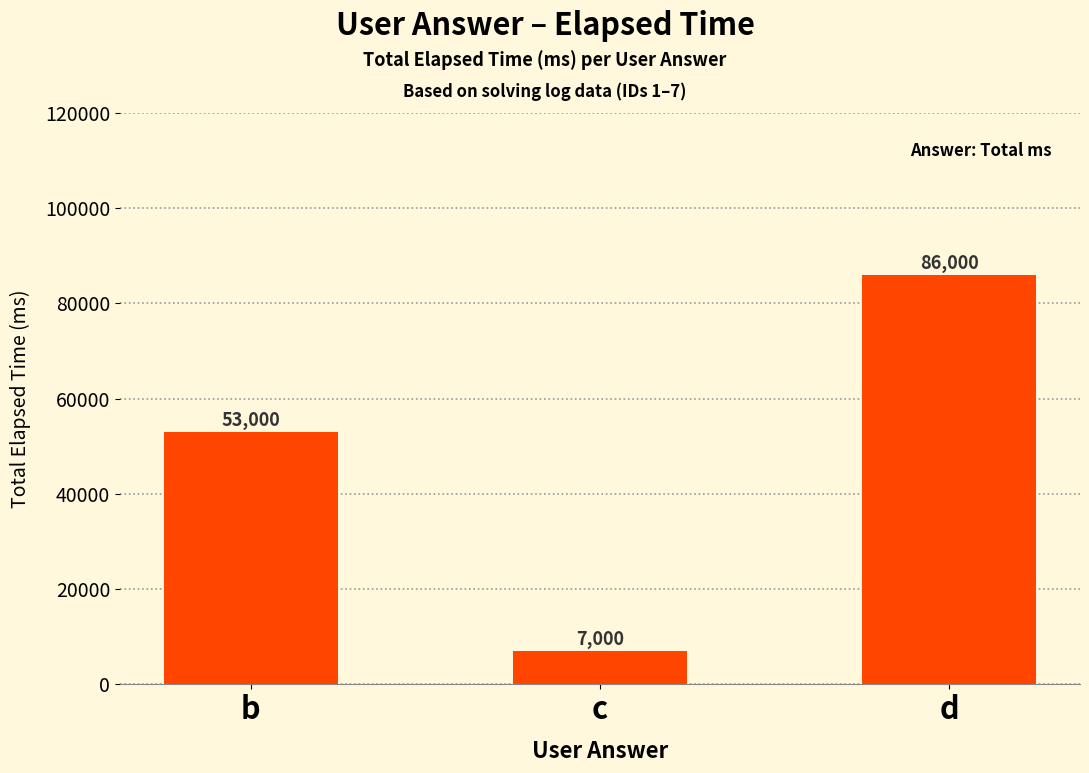

How many bars are there in total?

3